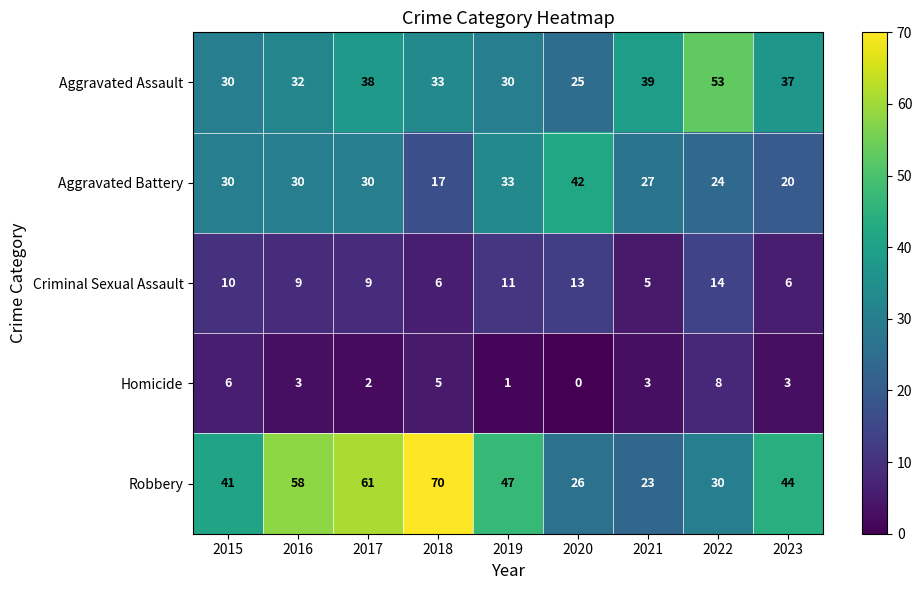

Which series has the largest total across all categories?

Robbery